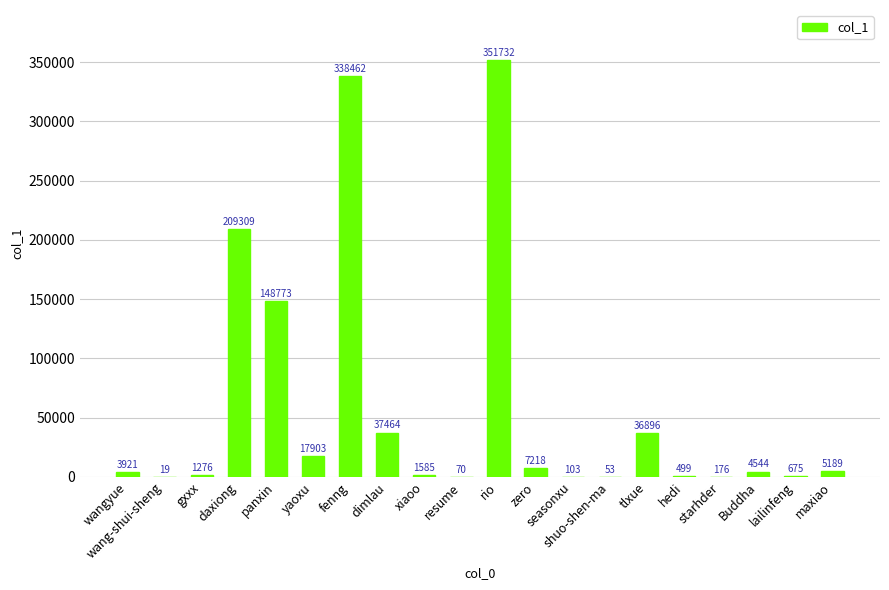

What is the sum of the values at panxin and daxiong?

358082